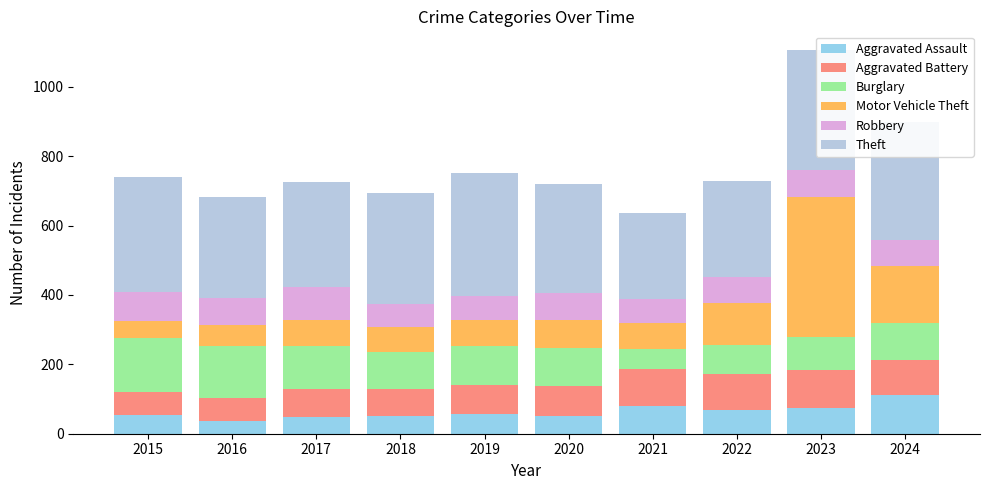

What is the total value across all series at 2022?

730